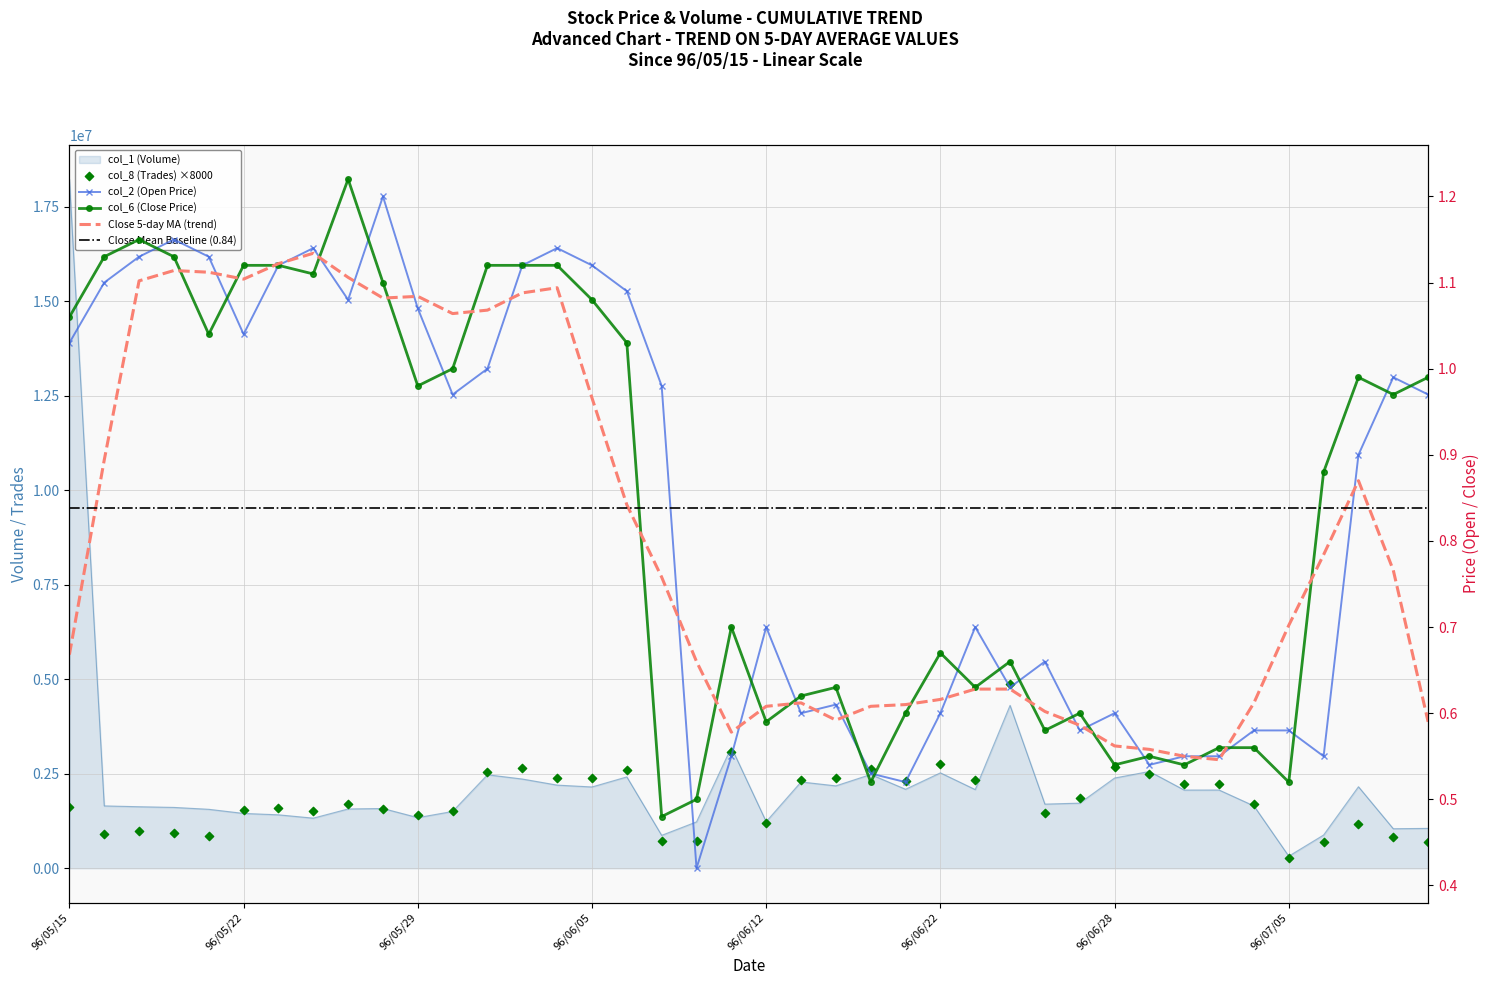

At which category is the sum across all series the highest?

96/05/15